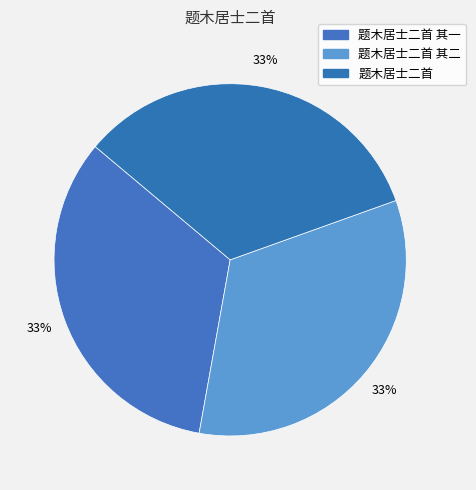

How many segments does this pie chart have?

3